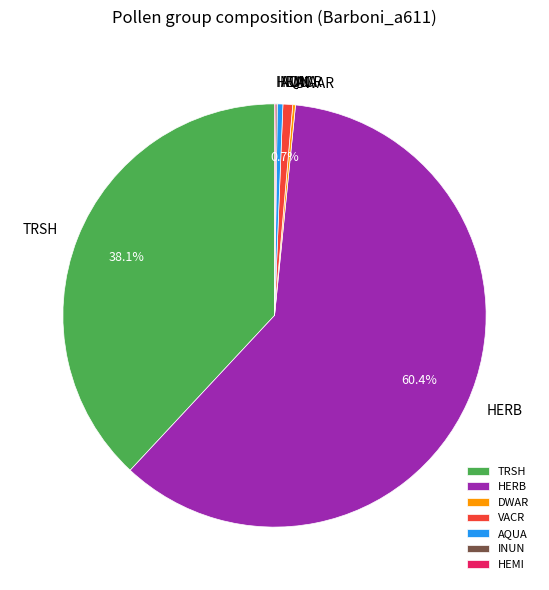

Does any single category account for the majority?

Yes